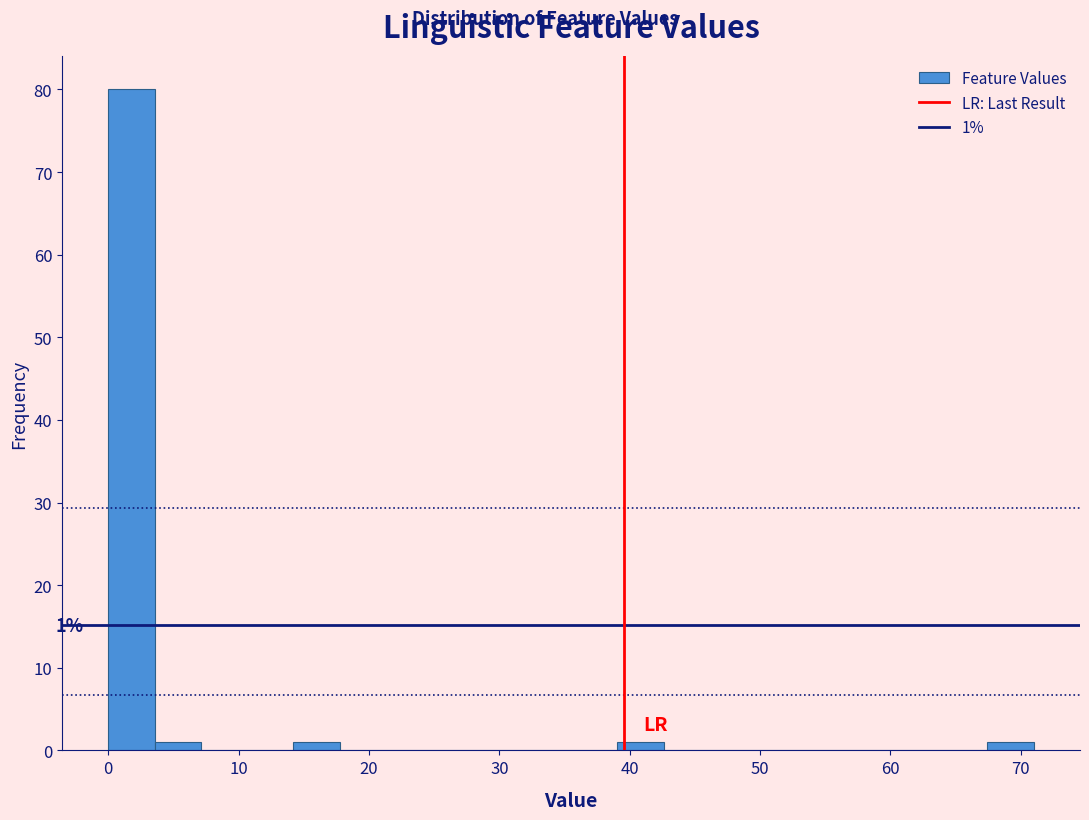

Around what value on the x-axis is the tallest bar? Give the approximate position of its centre, as read against the axis.

2